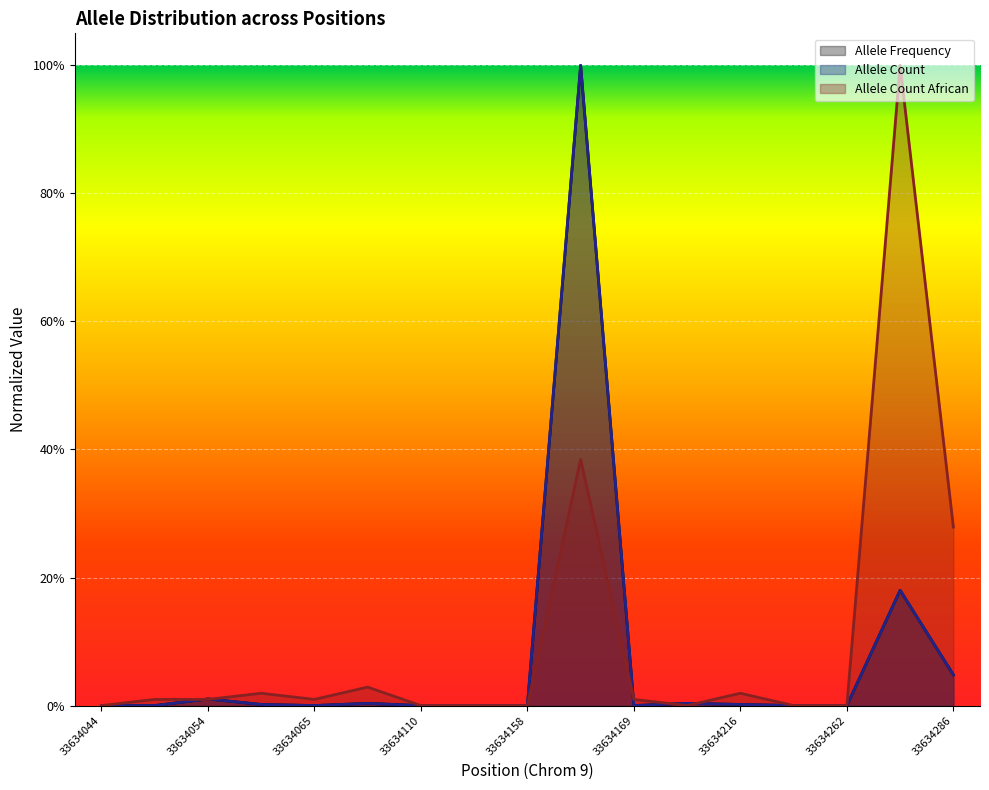

The value of Allele Count African at 33634091 is 0.0. True or false?

True